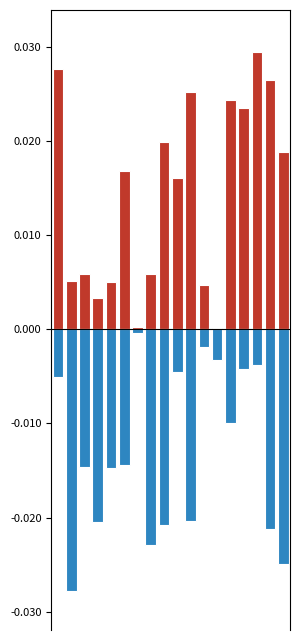

What are all the series names shown in the legend?

加权价格, 中位数价格